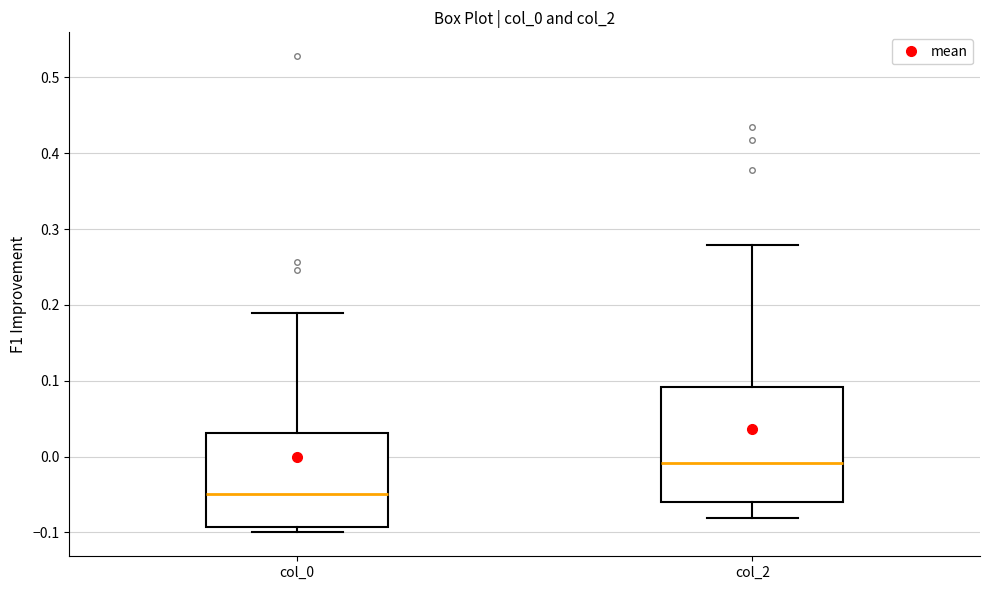

Where does the median line of the box for col_0 sit on the y-axis? The values are not printed on the chart, so give them approximately, as read against the axis.

-0.05